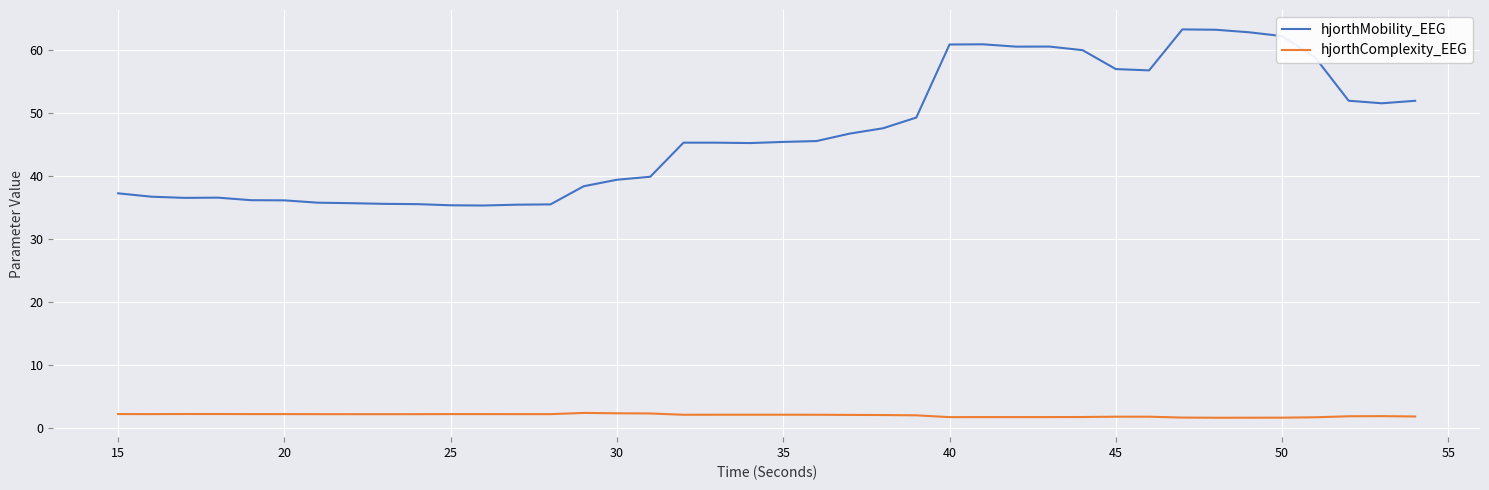

True or false: hjorthComplexity_EEG and hjorthMobility_EEG cross at least once.

False